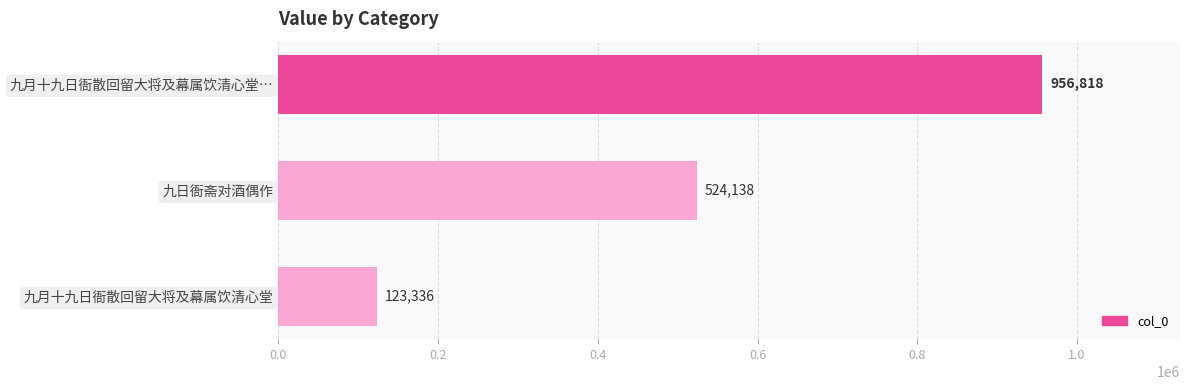

What is the label of the 3rd bar from the top?

九月十九日衙散回留大将及幕属饮清心堂